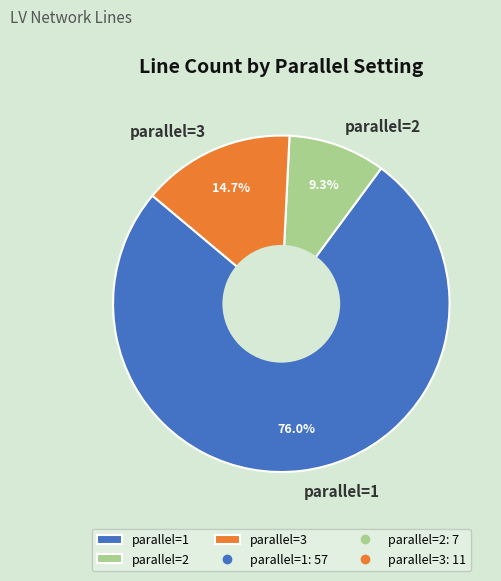

Which has a higher value, parallel=2 or parallel=3?

parallel=3